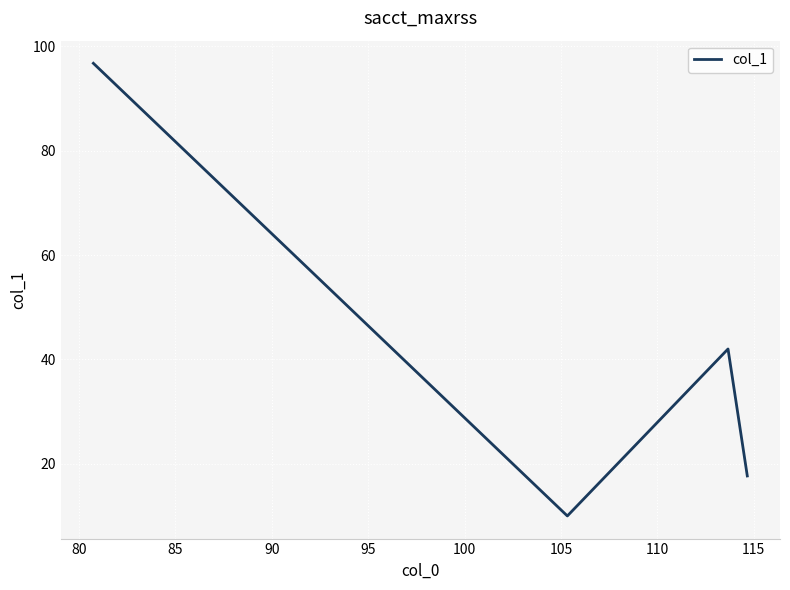

How many lines are shown in the chart?

1